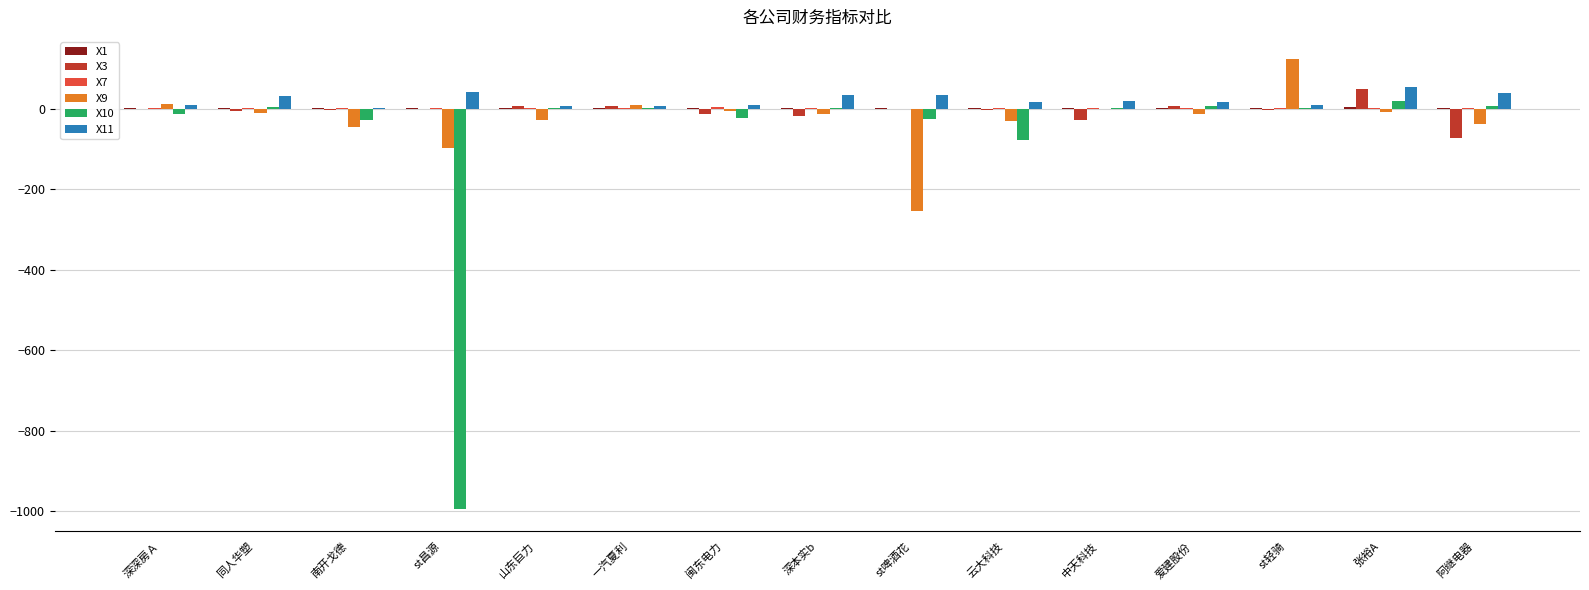

How many series are shown in this chart?

6